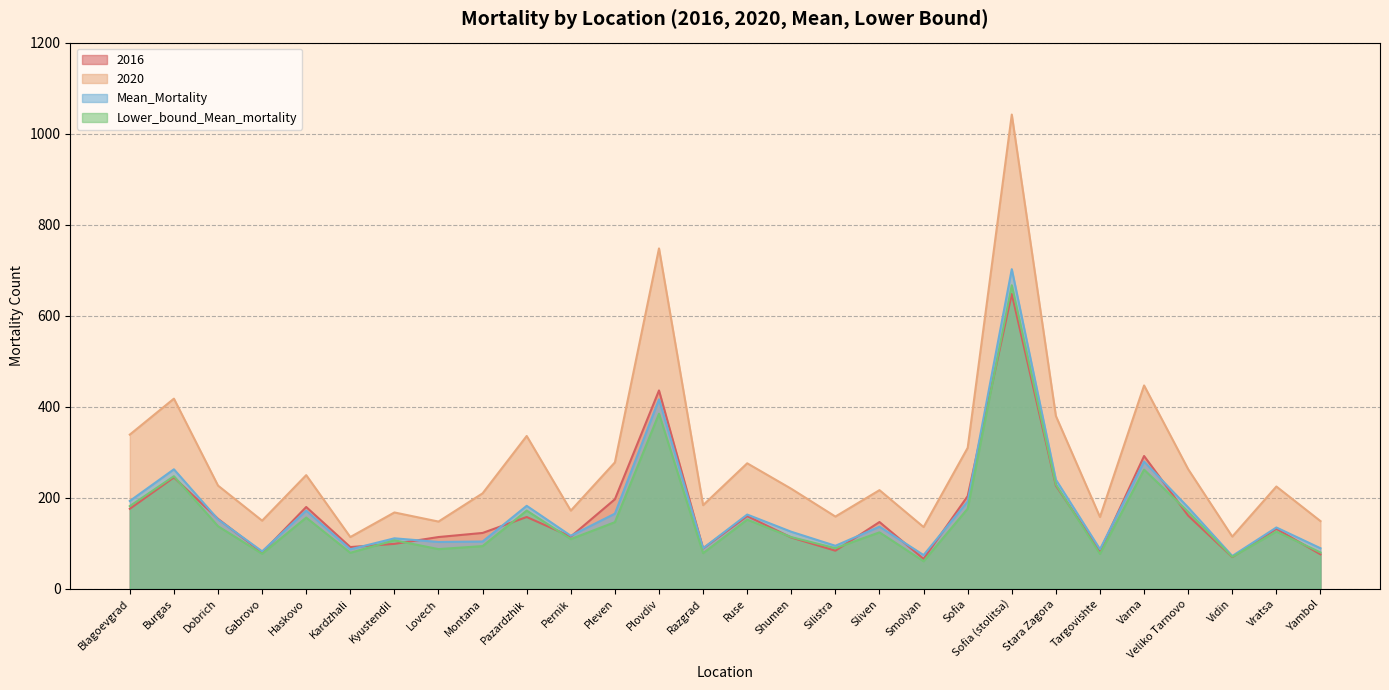

The 2016 series shows 280.1 at Blagoevgrad. True or false?

False